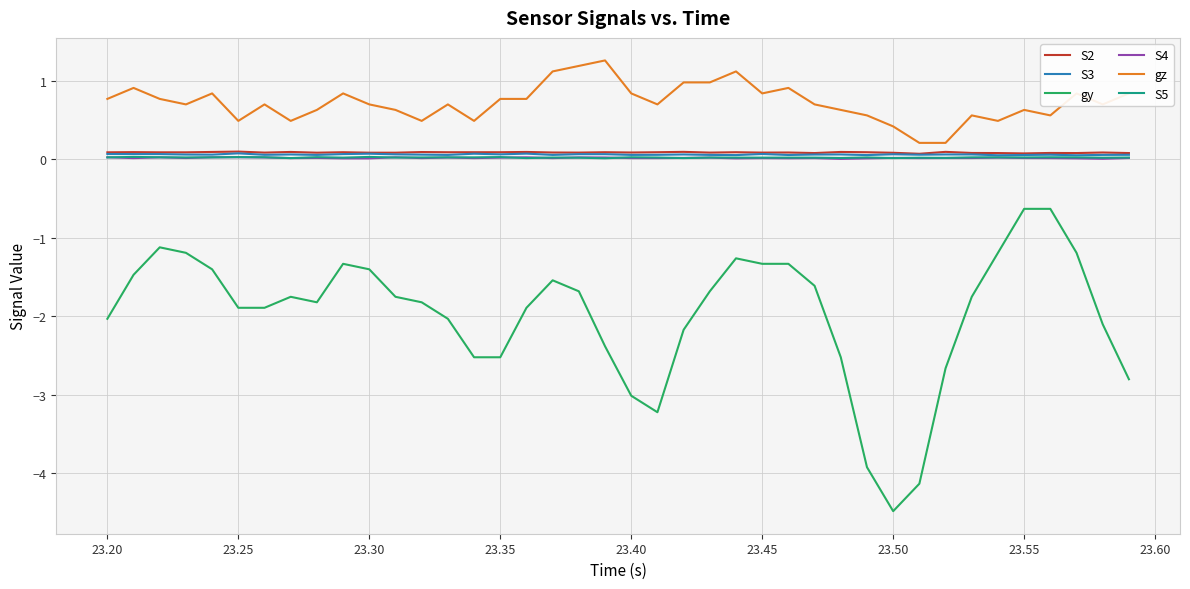

What is the sum of all S3 values?

2.5